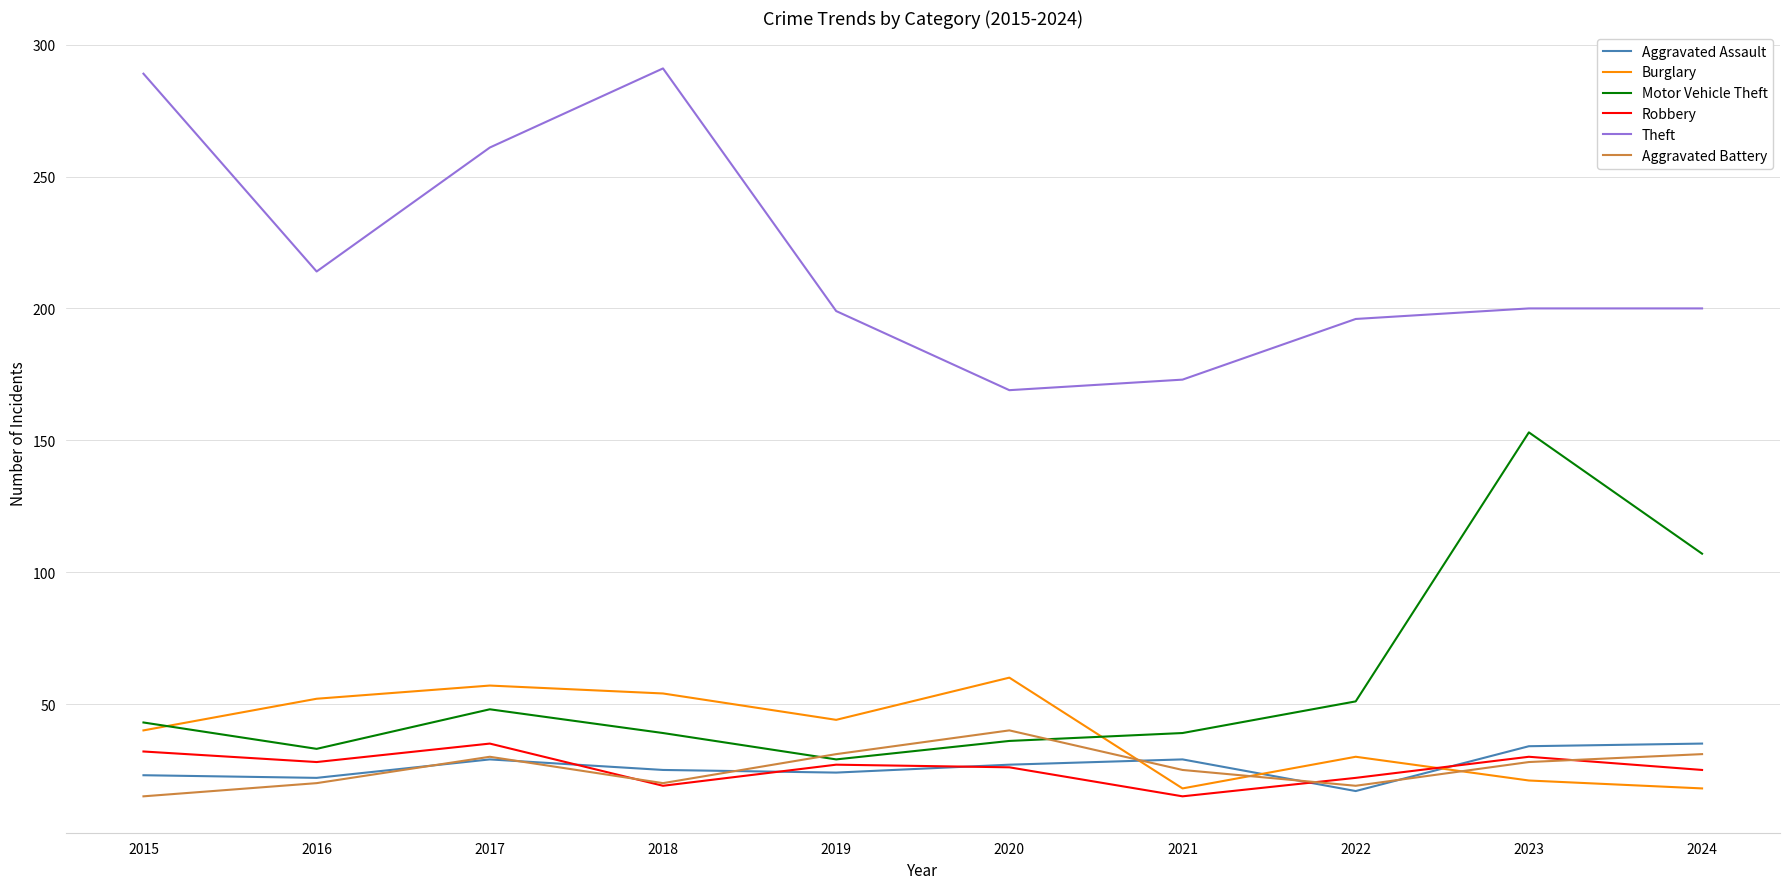

What is the sum of the Theft values at 2021 and 2018?

464